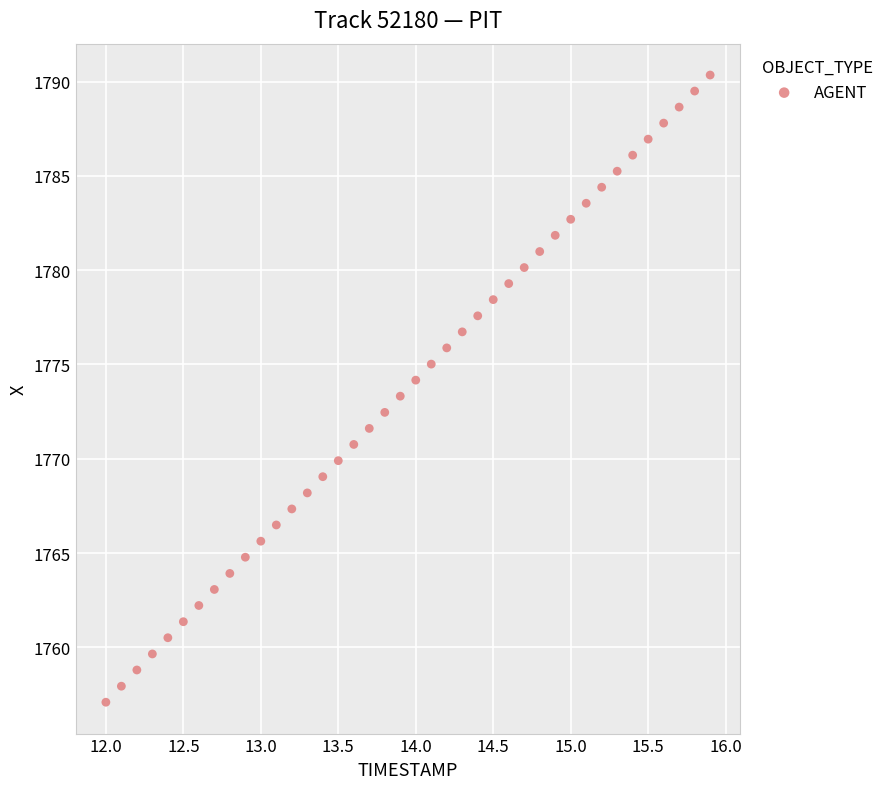

What is the range of X values (max minus min)?

3.9